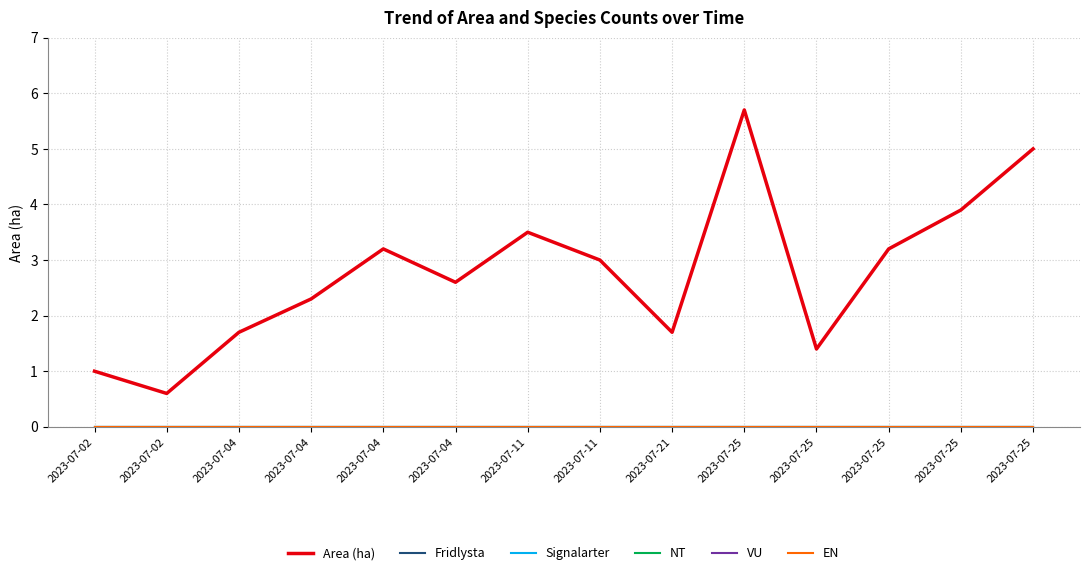

Rank the categories by Area (ha) value from highest to lowest.

2023-07-25, 2023-07-25, 2023-07-25, 2023-07-11, 2023-07-04, 2023-07-25, 2023-07-11, 2023-07-04, 2023-07-04, 2023-07-04, 2023-07-21, 2023-07-25, 2023-07-02, 2023-07-02